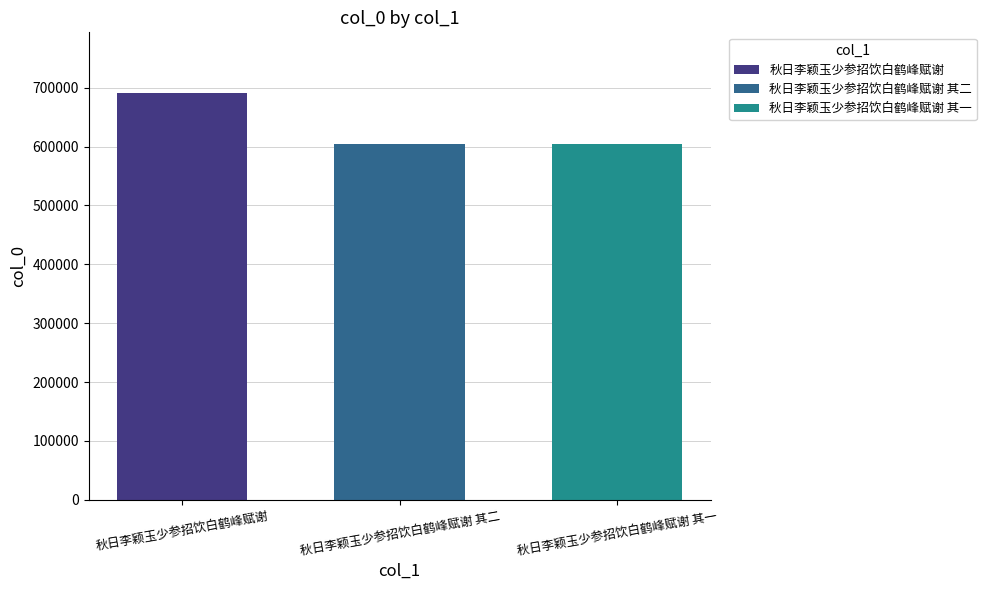

The value of 秋日李颖玉少参招饮白鹤峰赋谢 其一 at 秋日李颖玉少参招饮白鹤峰赋谢 其二 is 605047. True or false?

True